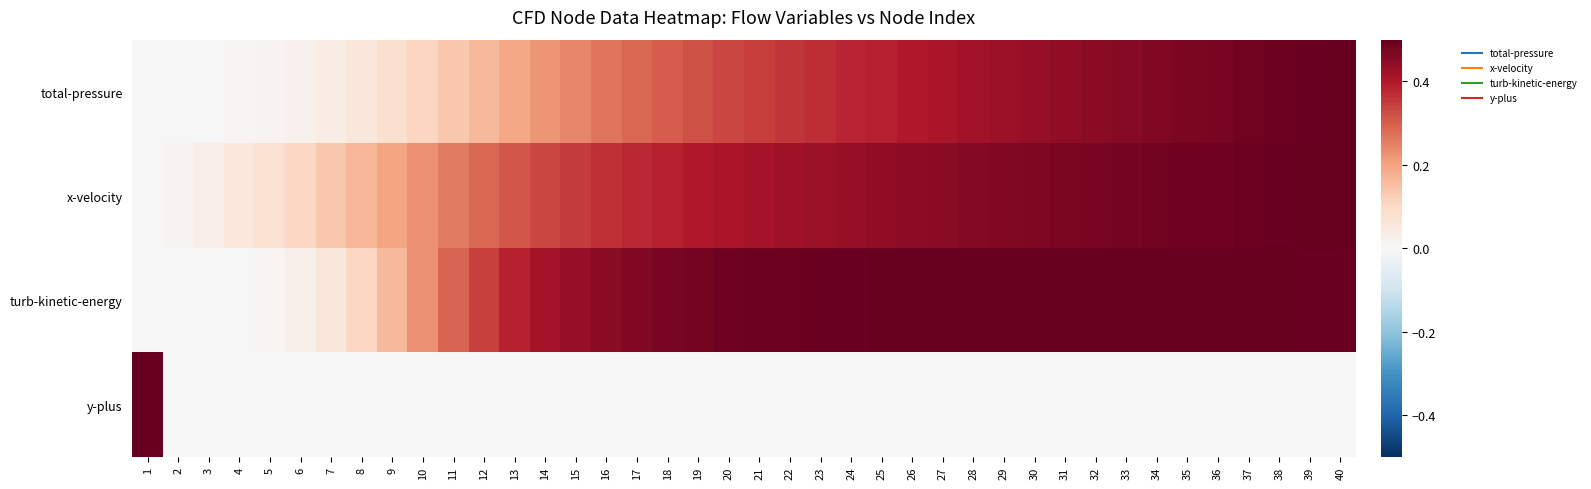

Reading left to right, extract all data points from this chart.

total-pressure: 1=0.0	2=0.0	3=0.0	4=0.0	5=0.0	6=0.0	7=0.0	8=0.1	9=0.1	10=0.1	11=0.1	12=0.2	13=0.2	14=0.2	15=0.2	16=0.3	17=0.3	18=0.3	19=0.3	20=0.3	21=0.3	22=0.4	23=0.4	24=0.4	25=0.4	26=0.4	27=0.4	28=0.4	29=0.4	30=0.4	31=0.4	32=0.4	33=0.5	34=0.5	35=0.5	36=0.5	37=0.5	38=0.5	39=0.5	40=0.5
x-velocity: 1=0.0	2=0.0	3=0.0	4=0.1	5=0.1	6=0.1	7=0.1	8=0.2	9=0.2	10=0.2	11=0.3	12=0.3	13=0.3	14=0.3	15=0.4	16=0.4	17=0.4	18=0.4	19=0.4	20=0.4	21=0.4	22=0.4	23=0.4	24=0.4	25=0.4	26=0.4	27=0.5	28=0.5	29=0.5	30=0.5	31=0.5	32=0.5	33=0.5	34=0.5	35=0.5	36=0.5	37=0.5	38=0.5	39=0.5	40=0.5
turb-kinetic-energy: 1=0.0	2=0.0	3=0.0	4=0.0	5=0.0	6=0.0	7=0.1	8=0.1	9=0.2	10=0.2	11=0.3	12=0.3	13=0.4	14=0.4	15=0.4	16=0.5	17=0.5	18=0.5	19=0.5	20=0.5	21=0.5	22=0.5	23=0.5	24=0.5	25=0.5	26=0.5	27=0.5	28=0.5	29=0.5	30=0.5	31=0.5	32=0.5	33=0.5	34=0.5	35=0.5	36=0.5	37=0.5	38=0.5	39=0.5	40=0.5
y-plus: 1=0.5	2=0.0	3=0.0	4=0.0	5=0.0	6=0.0	7=0.0	8=0.0	9=0.0	10=0.0	11=0.0	12=0.0	13=0.0	14=0.0	15=0.0	16=0.0	17=0.0	18=0.0	19=0.0	20=0.0	21=0.0	22=0.0	23=0.0	24=0.0	25=0.0	26=0.0	27=0.0	28=0.0	29=0.0	30=0.0	31=0.0	32=0.0	33=0.0	34=0.0	35=0.0	36=0.0	37=0.0	38=0.0	39=0.0	40=0.0